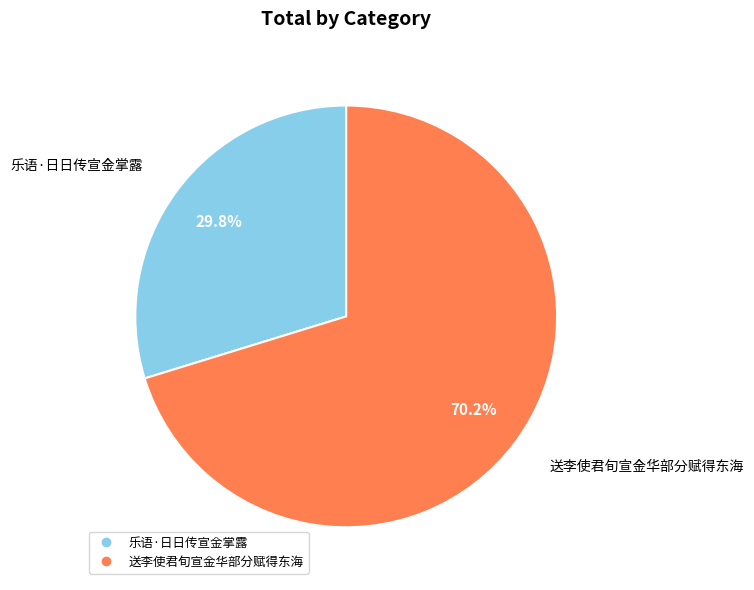

Does 送李使君旬宣金华部分赋得东海 represent more than half of the total?

Yes